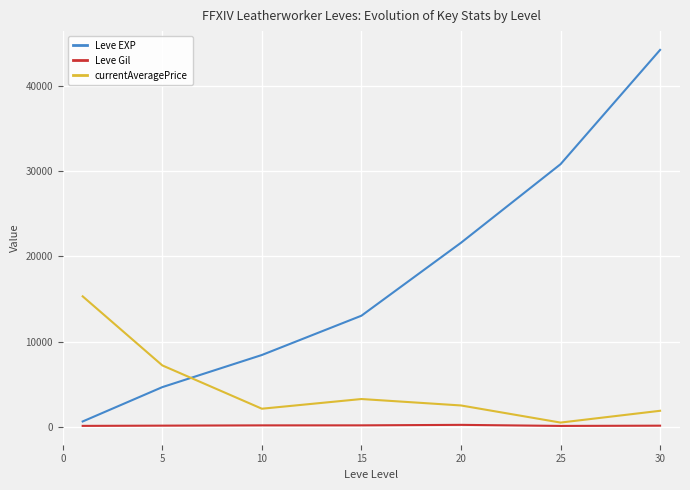

Rank the series by their maximum value, from highest to lowest.

Leve EXP, currentAveragePrice, Leve Gil